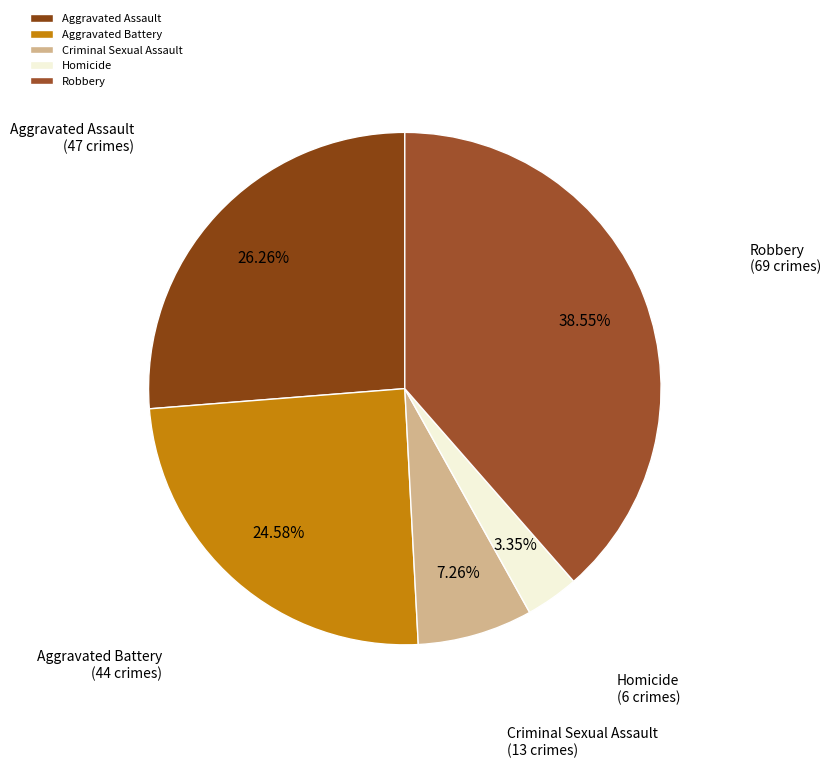

To the nearest percent, what is the average slice percentage?

20%